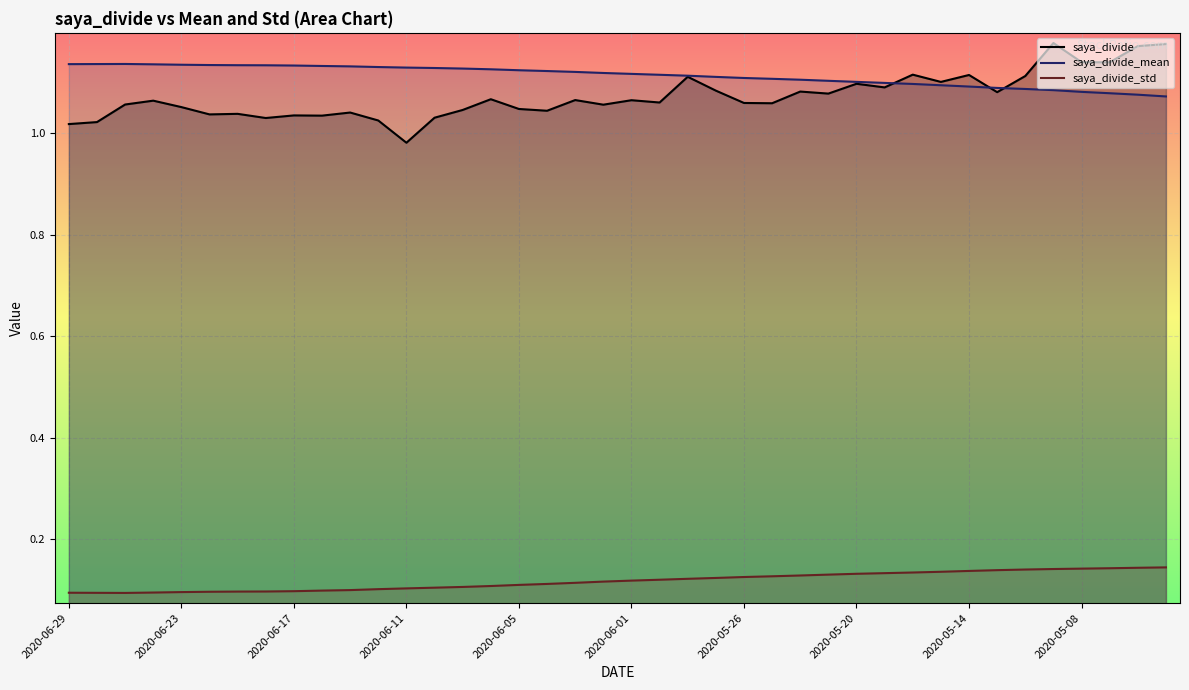

What is the value of the saya_divide_std line point at the 20th from the left?

0.1